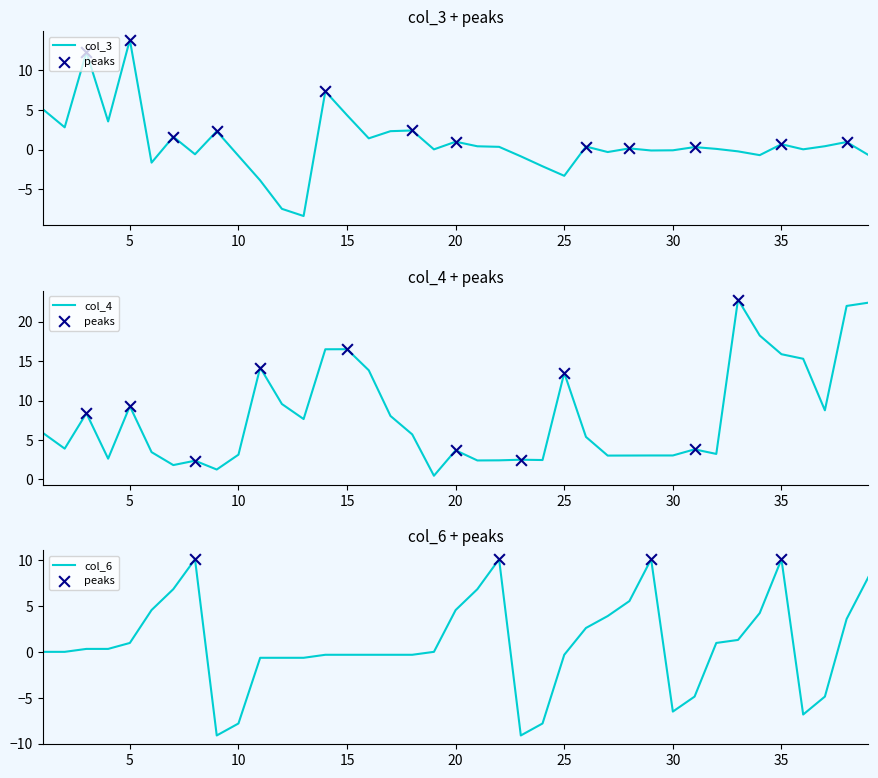

Which series has the widest spread of Y values?

col_4